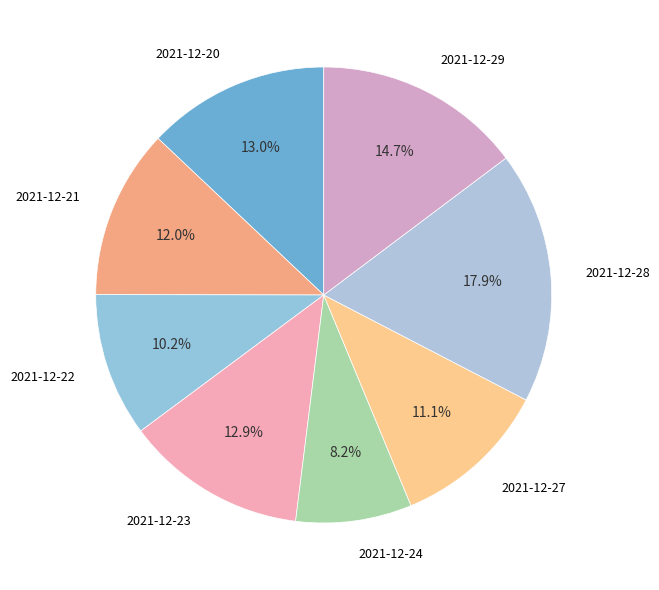

What percentage is the 2021-12-20 slice, to the nearest percent?

13%